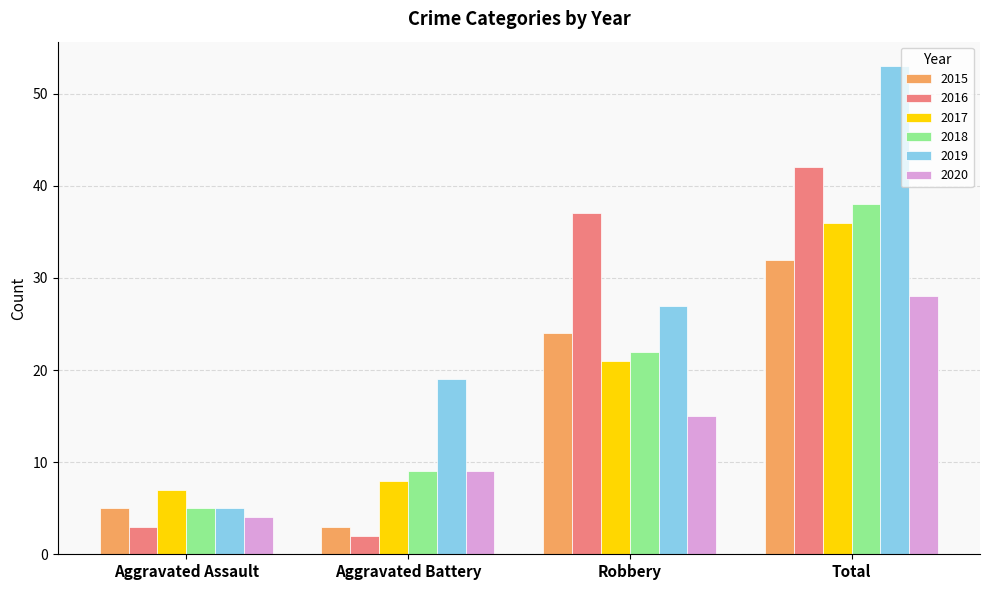

True or false: 2020 has a value of 9 at Aggravated Battery.

True